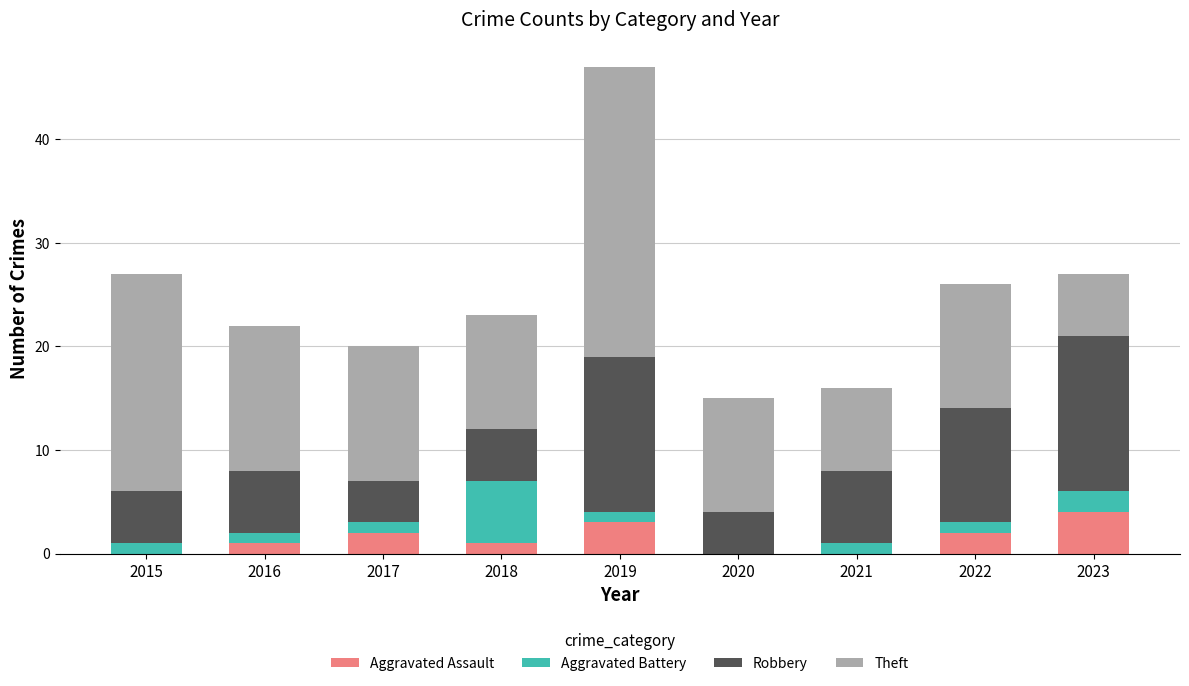

Count the number of categories in the chart.

9